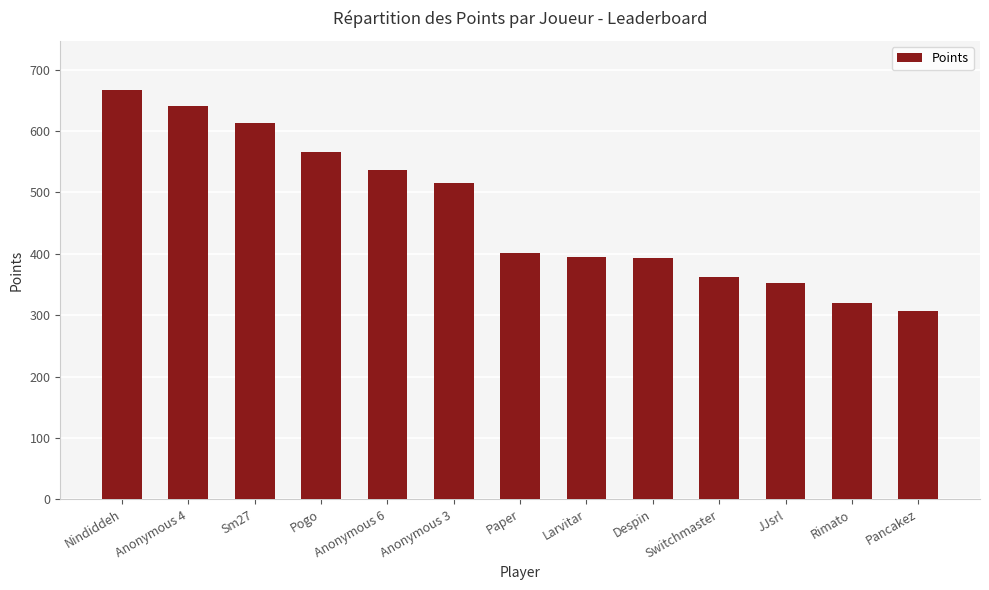

What is the label of the 5th bar from the left?

Anonymous 6